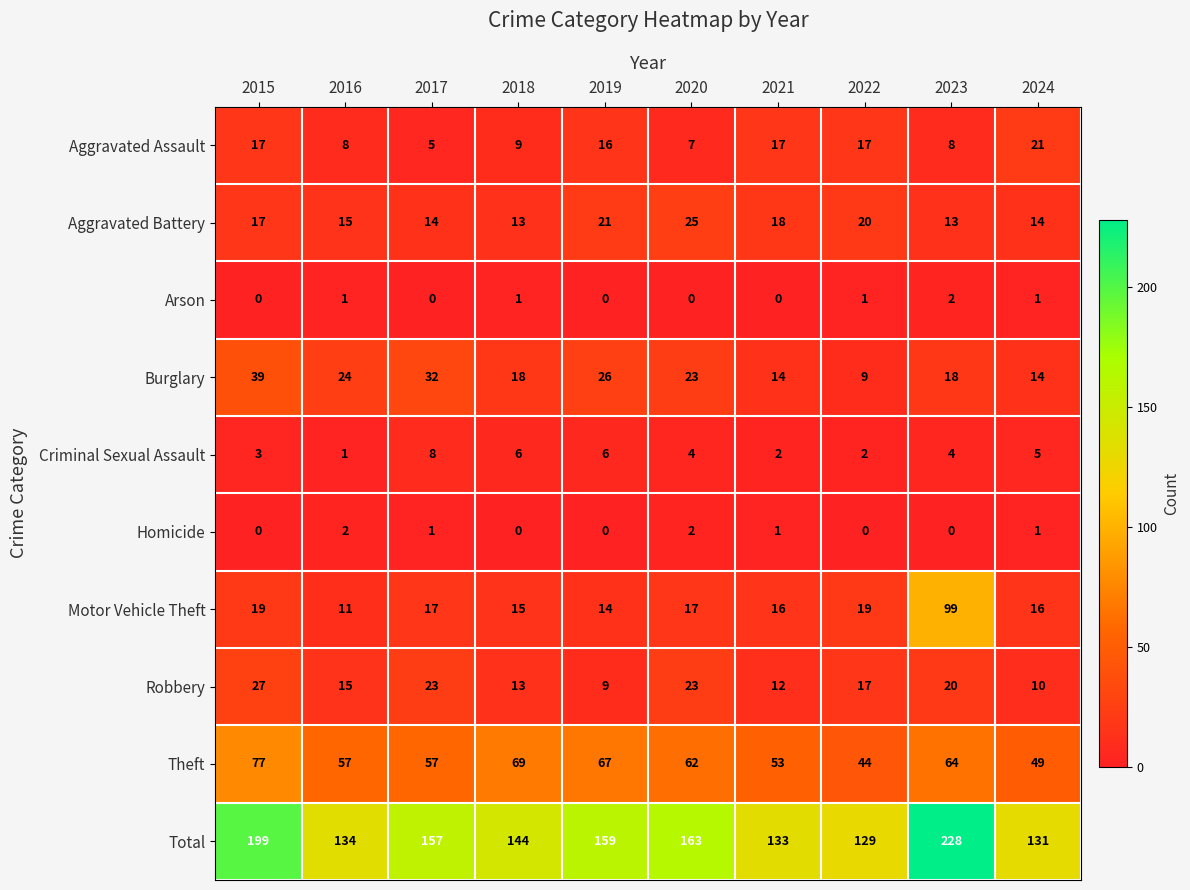

Read the Total value at 2018.

144